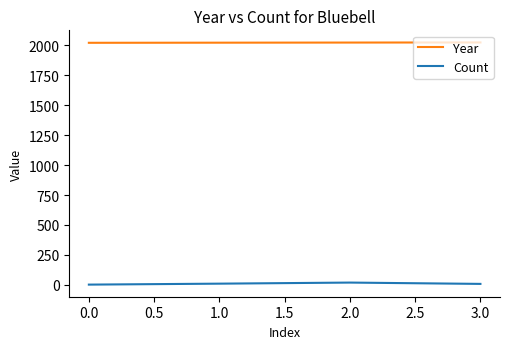

Which series has the largest total across all categories?

Year